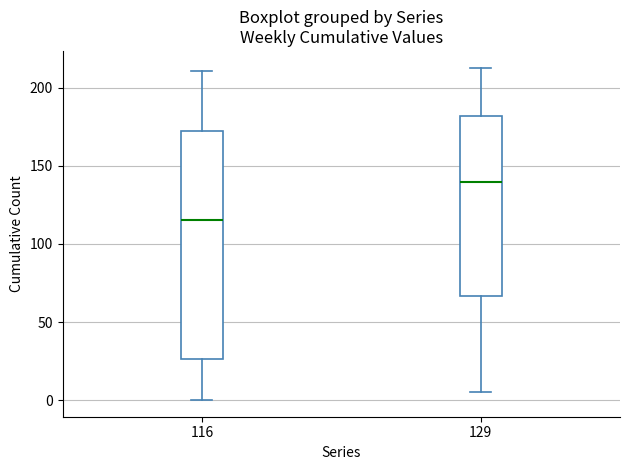

Which box has the highest median line?

129